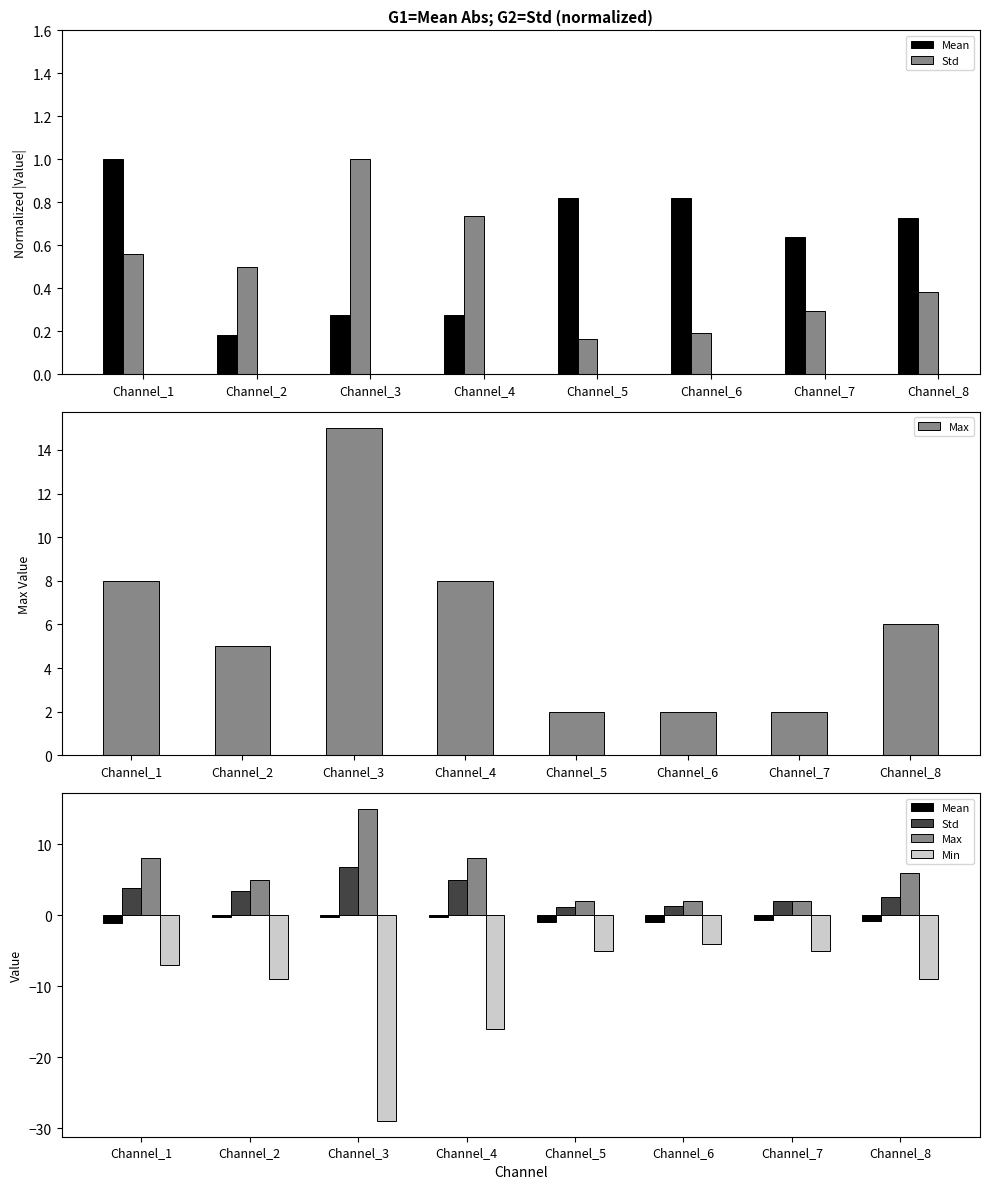

The Mean series shows -0.4 at Channel_3. True or false?

False